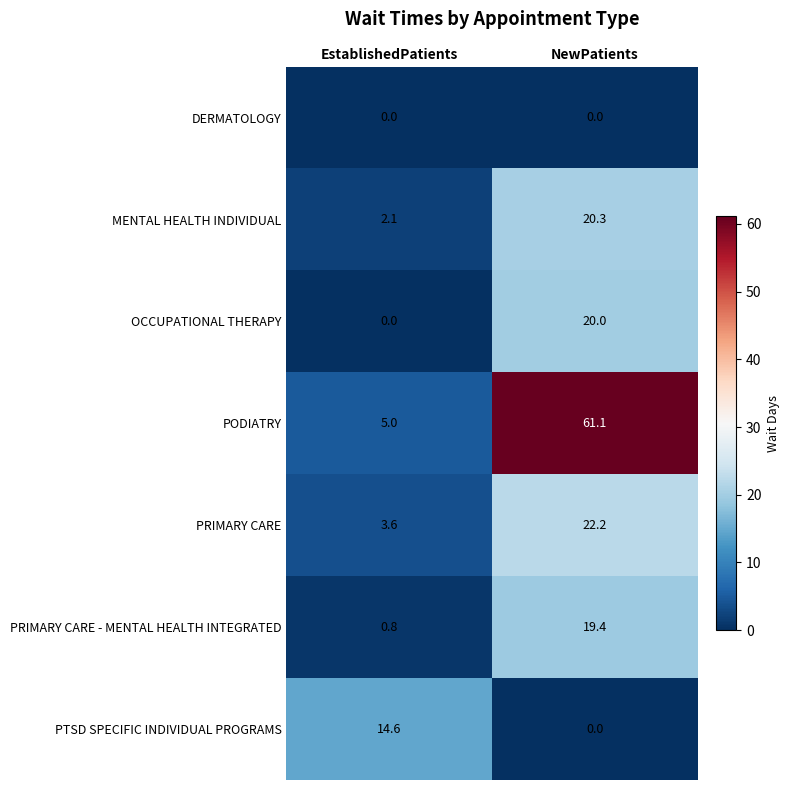

Is the value of PODIATRY at NewPatients greater than the value of PRIMARY CARE at EstablishedPatients?

Yes